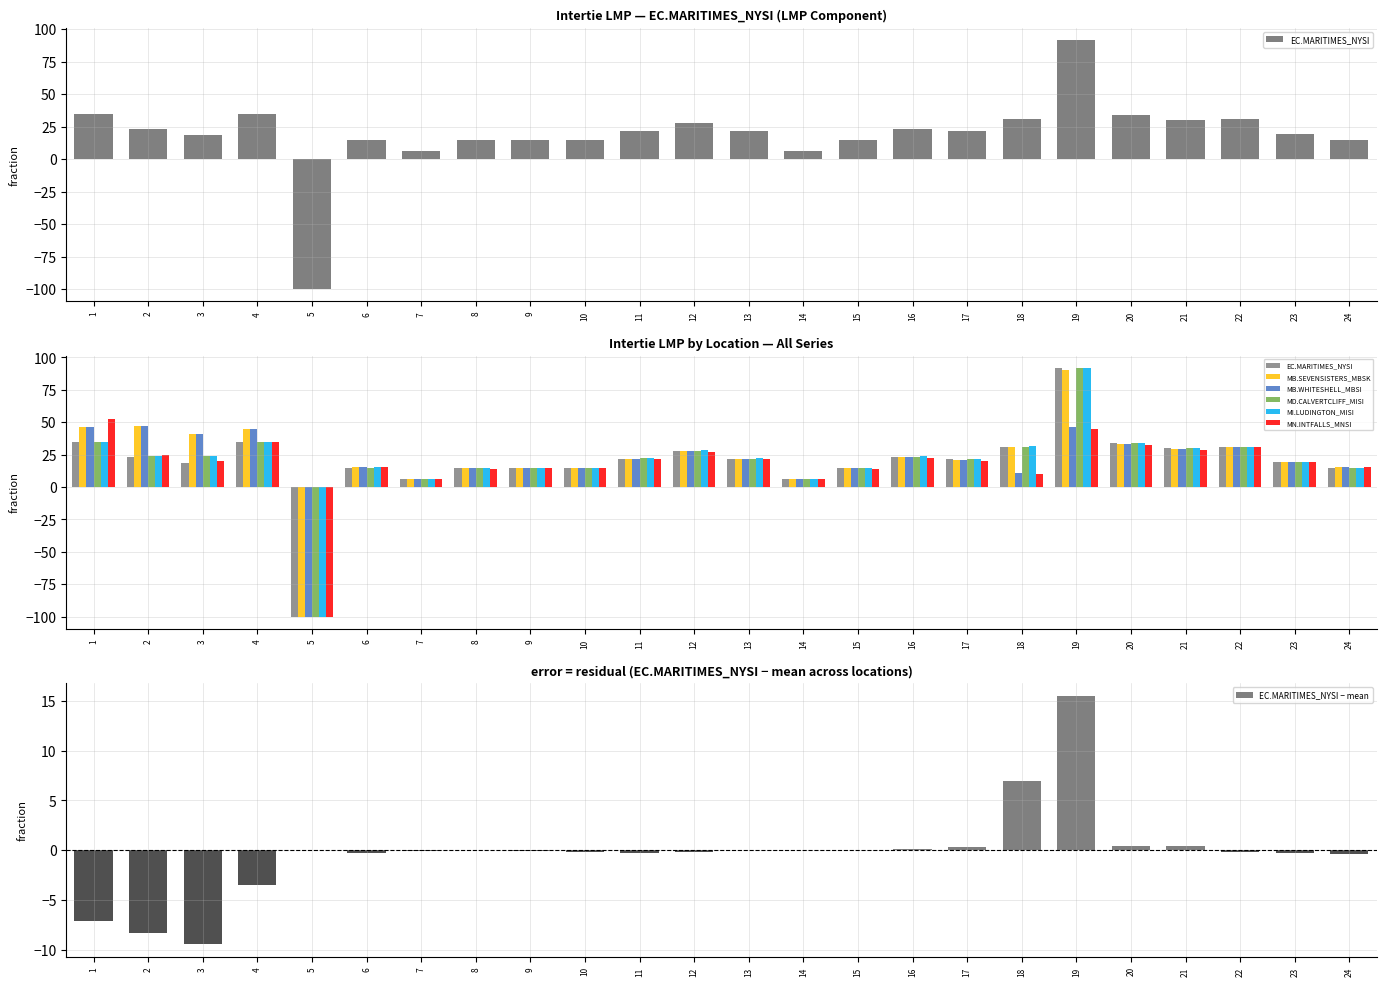

Reading right to left, transcribe all the data shown in this chart.

EC.MARITIMES_NYSI: 14.6	19.3	30.6	30.1	33.9	91.5	31.2	21.5	23.3	14.4	6.2	21.8	27.6	21.8	14.6	14.6	14.5	6.3	14.8	-100.0	34.8	18.4	23.4	34.4
MB.SEVENSISTERS_MBSK: 15.1	19.7	30.8	29.4	33.1	90.1	30.6	20.9	23.0	14.3	6.1	21.7	27.7	22.0	14.8	14.7	14.4	6.4	15.2	-100.0	45.1	40.7	47.1	46.3
MB.WHITESHELL_MBSI: 15.1	19.7	30.8	29.4	33.1	46.2	10.8	20.9	23.0	14.3	6.1	21.7	27.7	22.0	14.8	14.6	14.4	6.4	15.2	-100.0	45.1	40.7	47.1	46.3
MD.CALVERTCLIFF_MISI: 14.8	19.4	30.8	30.1	33.9	91.6	31.2	21.5	23.4	14.5	6.2	22.0	27.9	22.0	14.8	14.8	14.6	6.4	15.0	-100.0	34.9	23.7	23.7	34.6
MI.LUDINGTON_MISI: 14.9	19.6	31.1	30.2	34.0	91.8	31.3	21.6	23.6	14.6	6.3	22.3	28.2	22.3	15.0	14.9	14.8	6.5	15.3	-100.0	35.0	24.0	24.0	34.8
MN.INTFALLS_MNSI: 15.2	19.7	30.8	28.9	32.6	44.5	10.1	20.4	22.7	14.1	6.0	21.3	27.4	21.8	14.6	14.4	14.2	6.3	15.1	-100.0	35.0	19.8	24.6	52.2